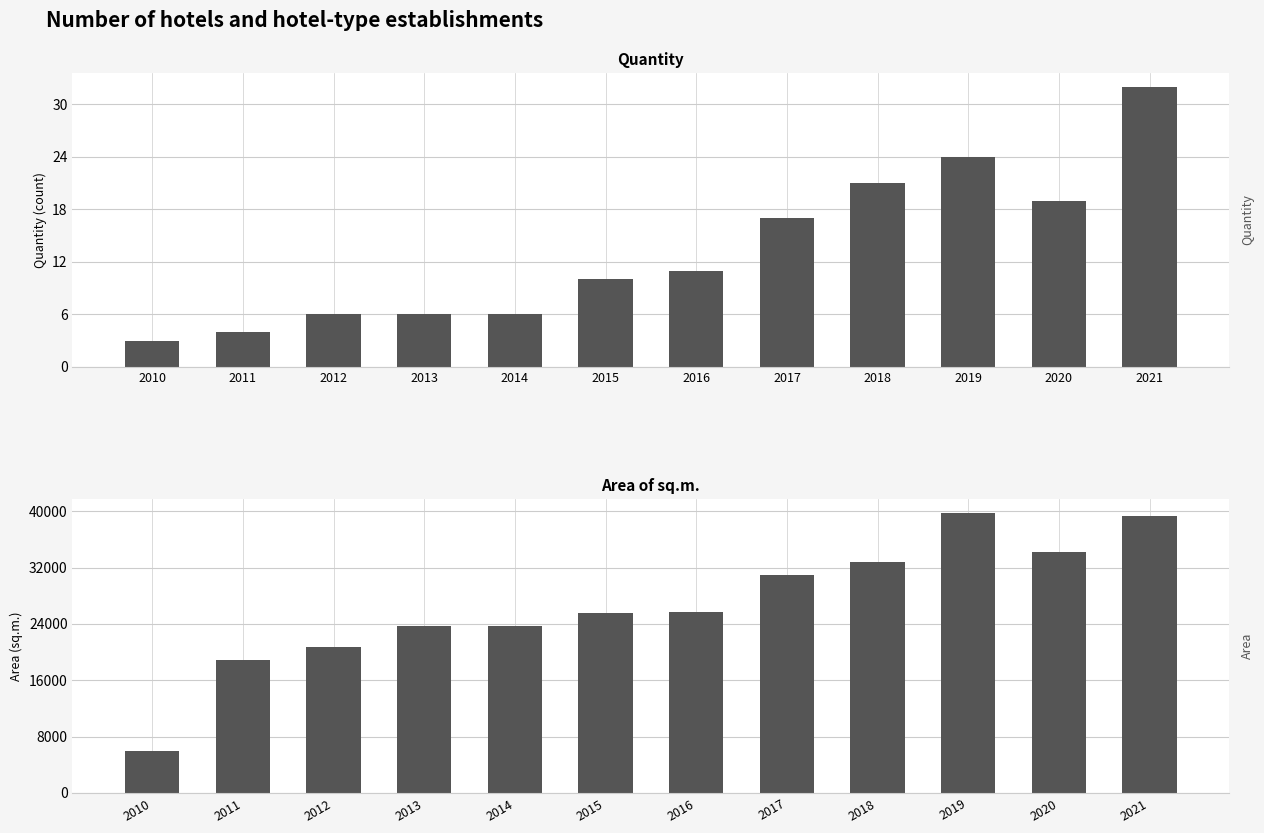

Reading left to right, transcribe all the data shown in this chart.

Quantity: 3	4	6	6	6	10	11	17	21	24	19	32
Area of sq.m.: 5901	18901	20687	23645	23645	25547	25651	31005	32813	39740	34227	39379